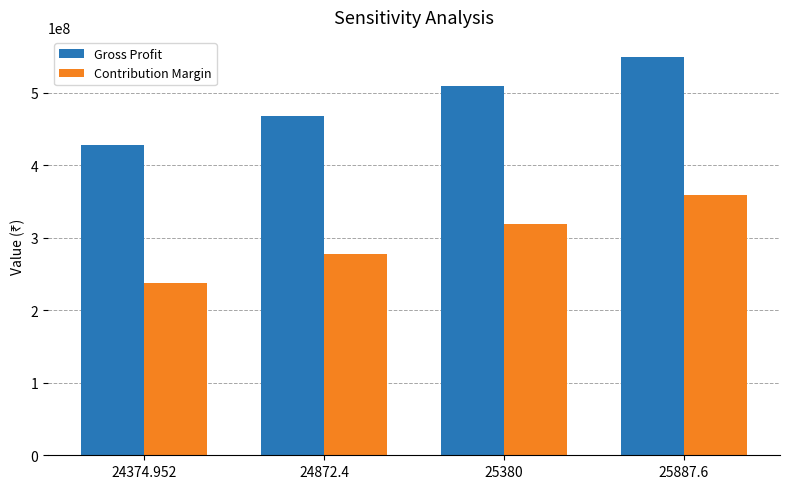

What are all the series names shown in the legend?

Gross Profit, Contribution Margin